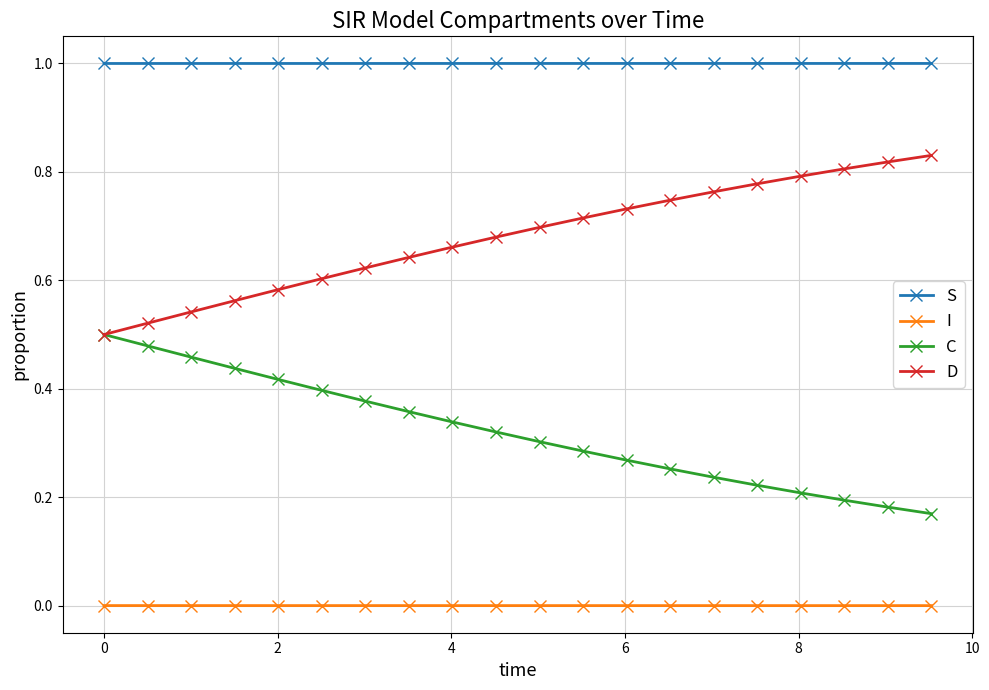

List the series in order of their peak value, lowest first.

I, C, D, S